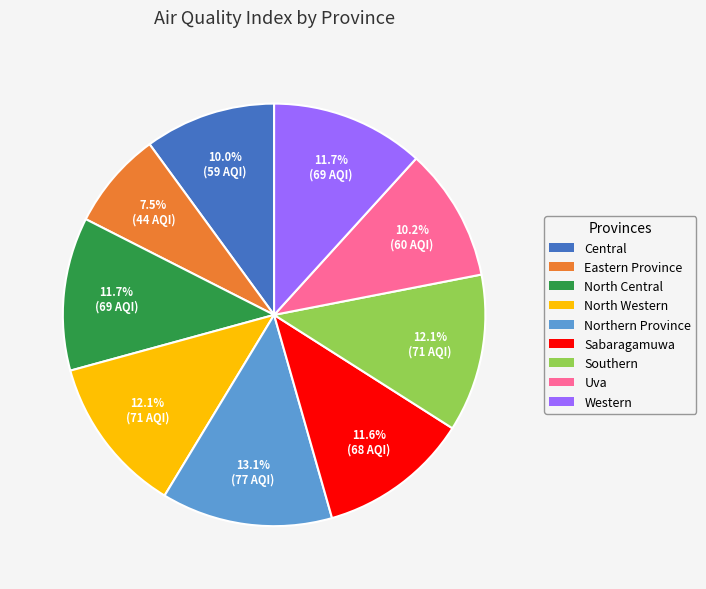

Does any single category account for the majority?

No